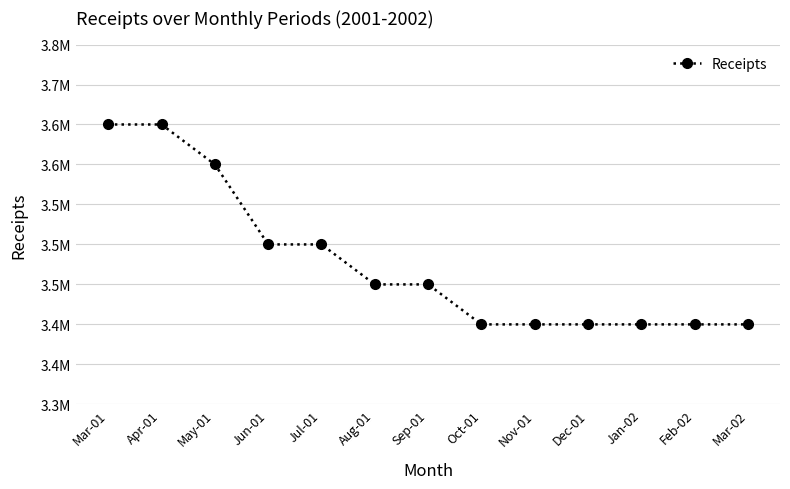

True or false: the data shows 5267221 at Nov-01.

False